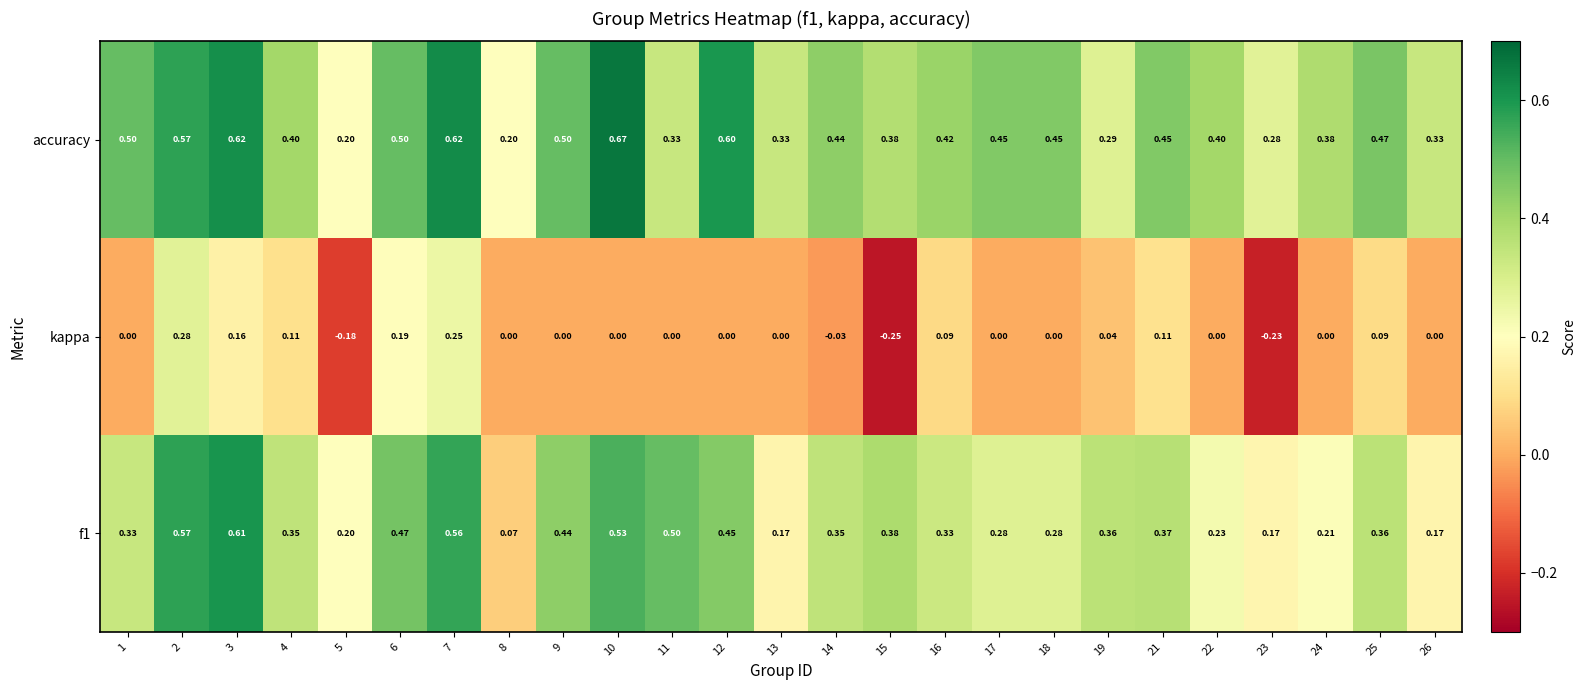

At which category is the sum across all series the highest?

7